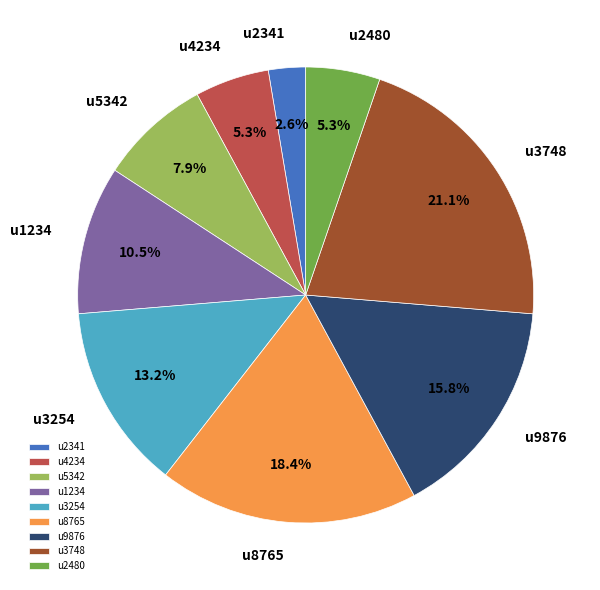

Which has a higher value, u3748 or u4234?

u3748